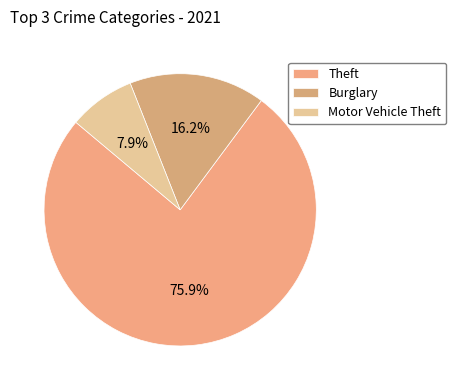

Does any single category account for the majority?

Yes